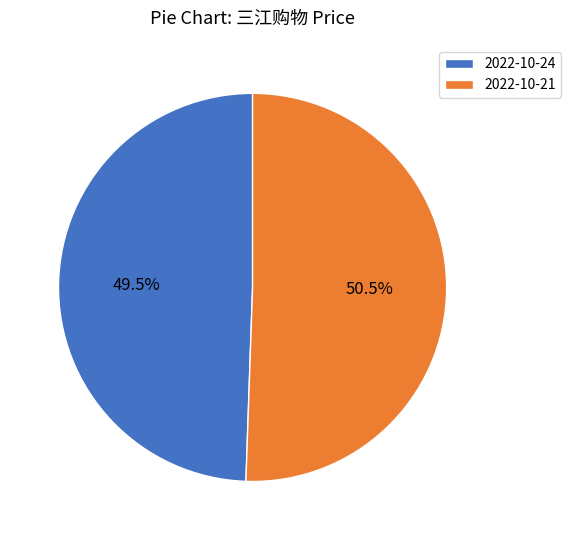

How many segments does this pie chart have?

2